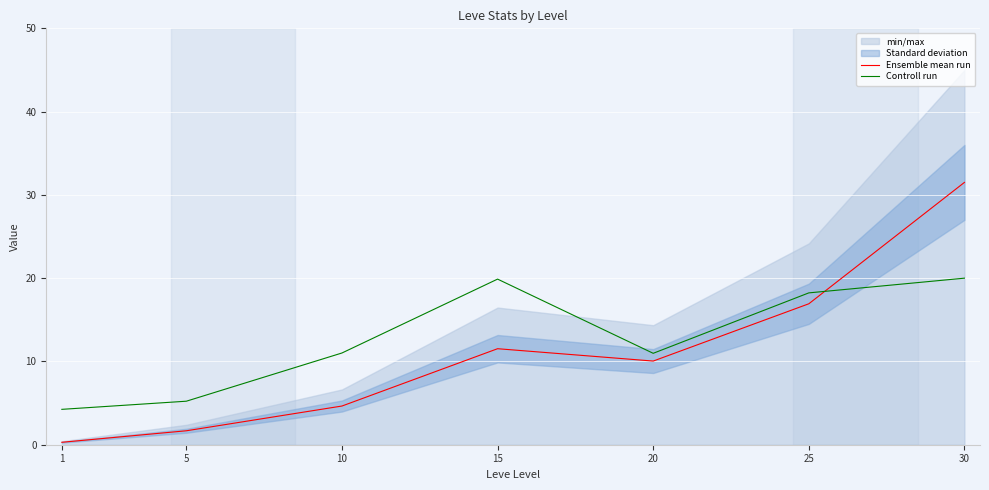

How many data points in Controll run are above 11?

4